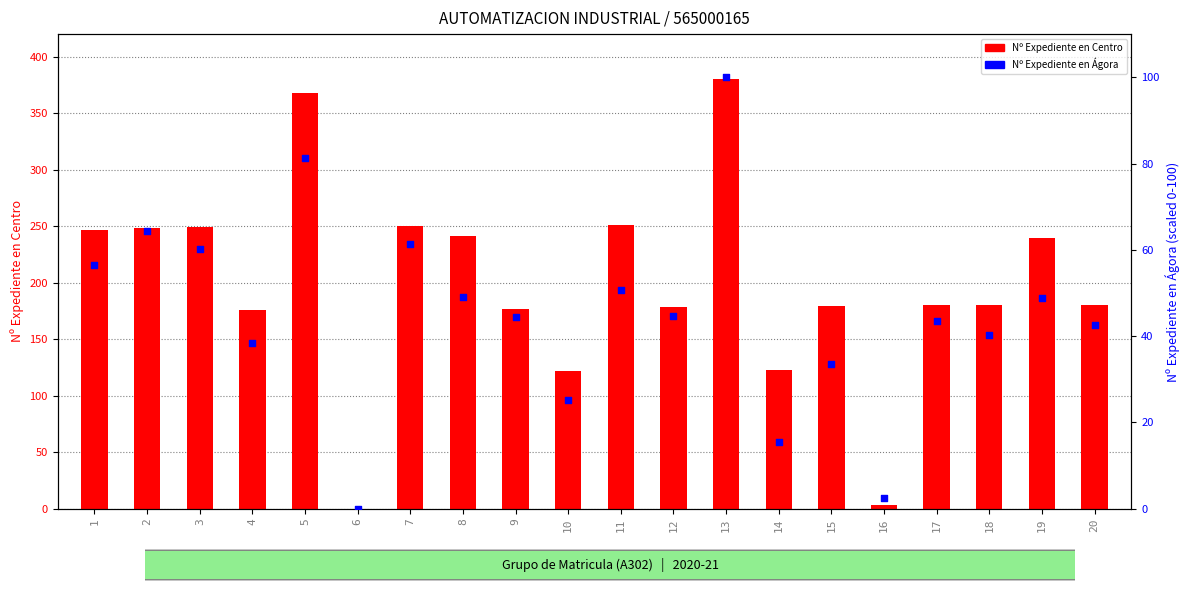

Which series has the largest total across all categories?

Nº Expediente en Centro